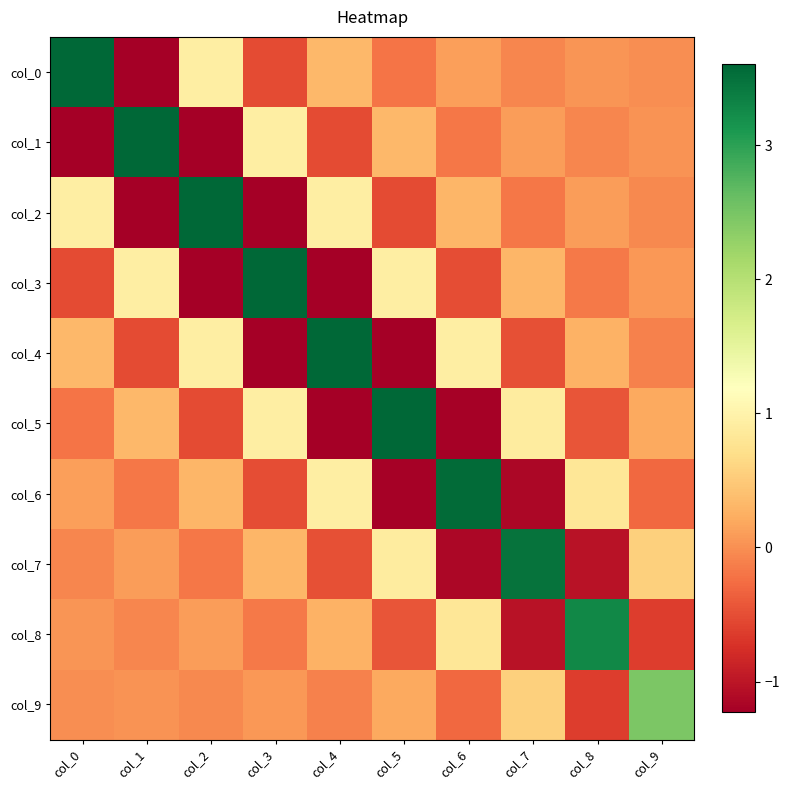

At which category is the sum across all series the highest?

col_0